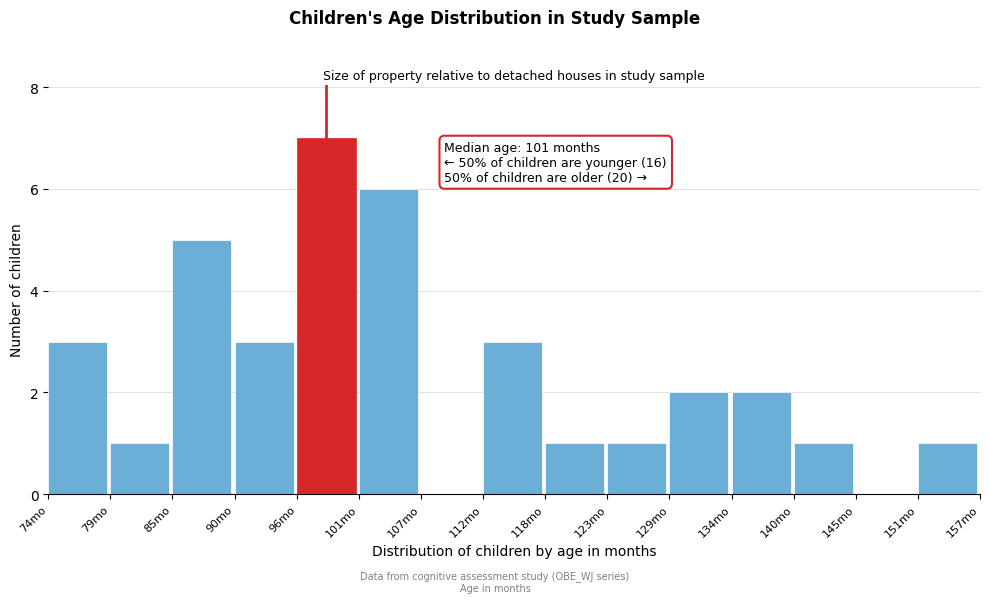

Reading right to left, extract all data points from this chart.

151mo=1	145mo=0	140mo=1	134mo=2	129mo=2	123mo=1	118mo=1	112mo=3	107mo=0	101mo=6	96mo=7	90mo=3	85mo=5	79mo=1	74mo=3